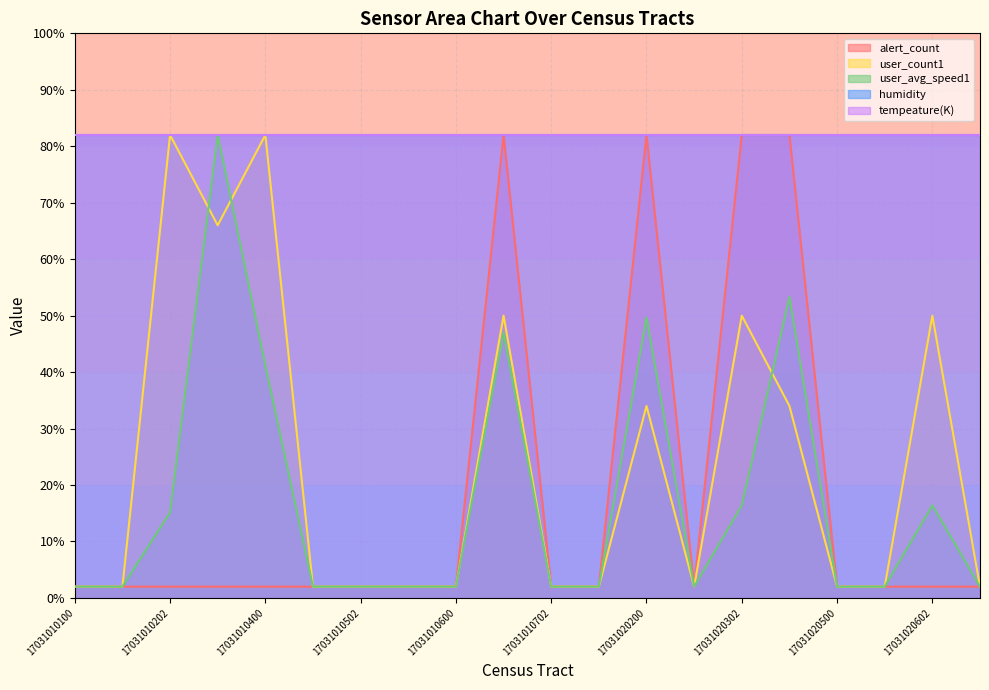

Does the chart display data point markers on the line(s)?

No